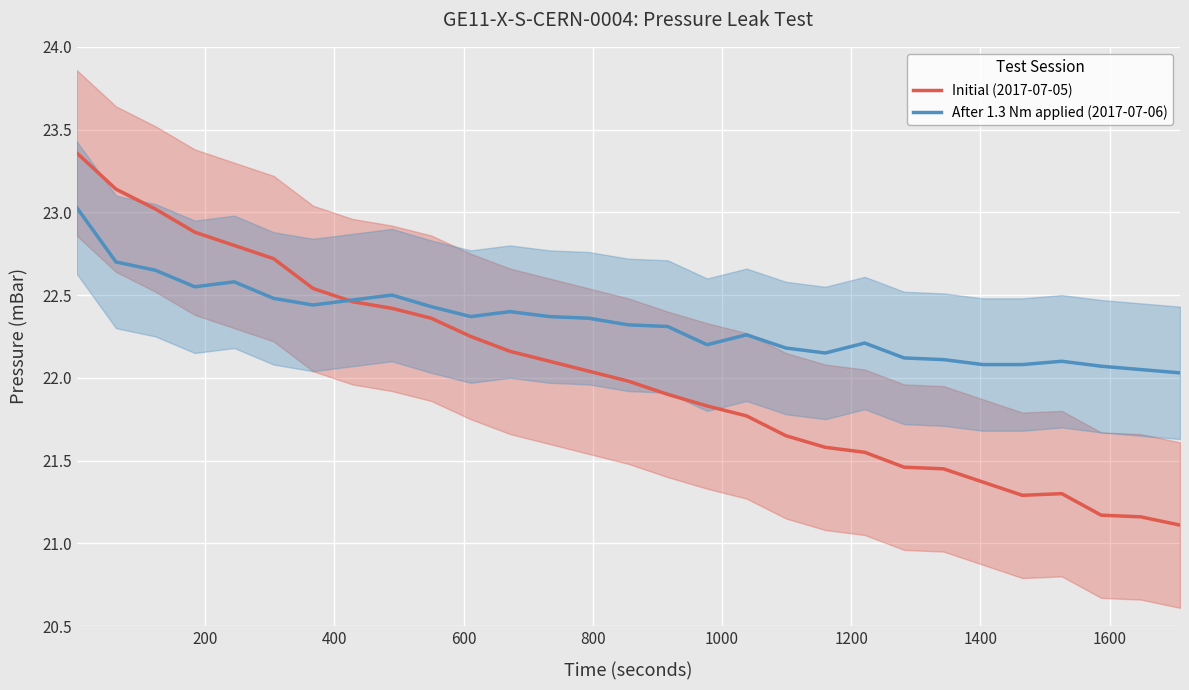

What is the lowest value of the Initial (2017-07-05) series?

21.1